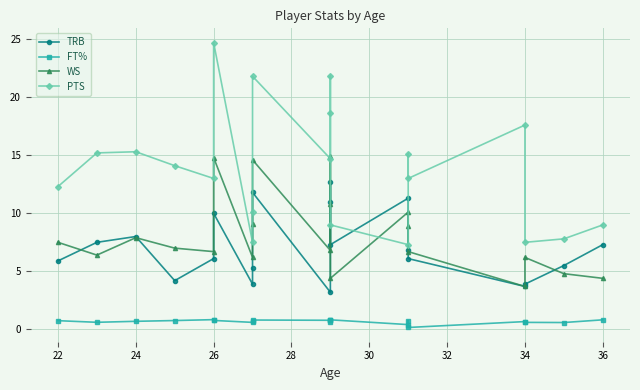

How many lines are shown in the chart?

4